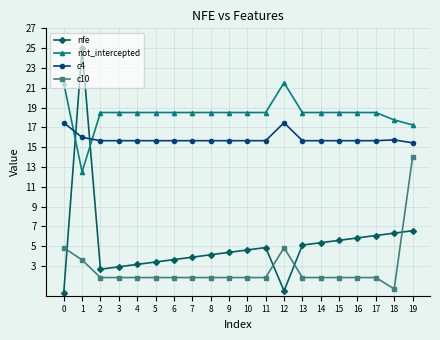

After their last crossing, which series has the higher values: c10 or nfe?

c10